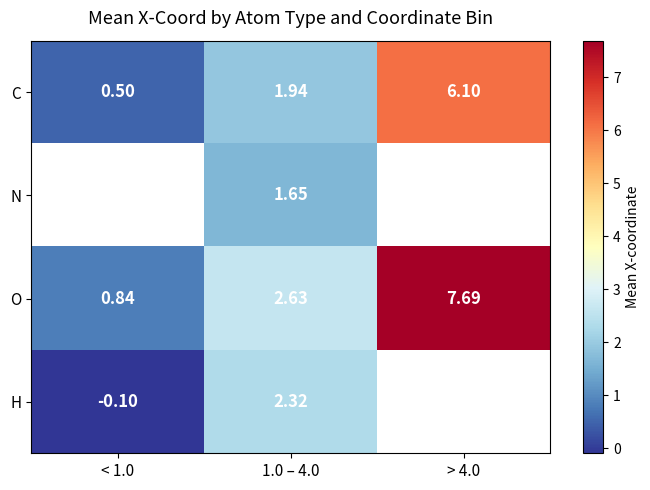

At 1.0 – 4.0, list the series in order from smallest to largest.

N, C, H, O